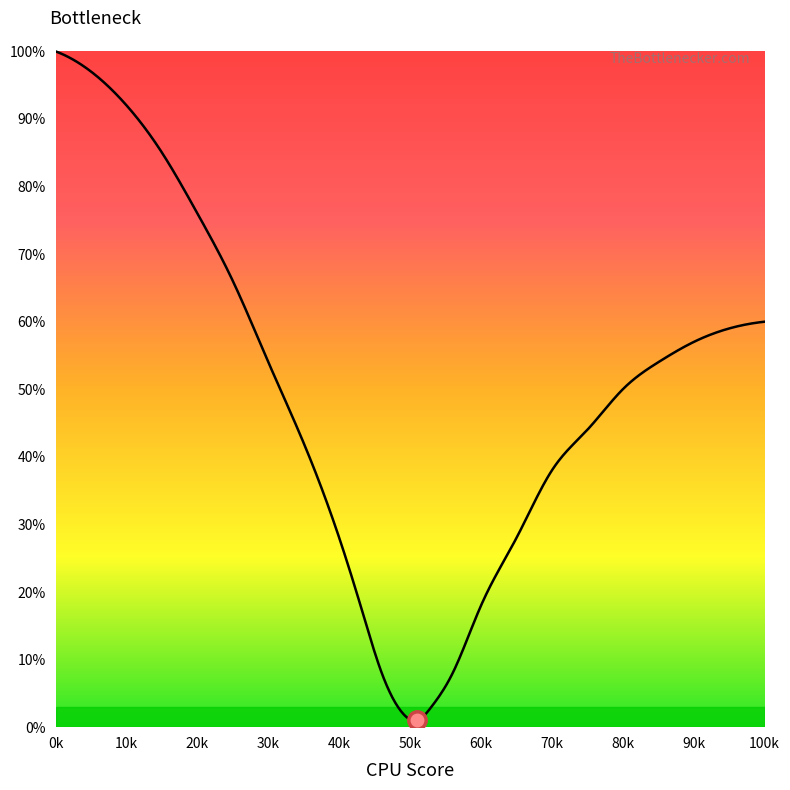

Which has a higher value, 5 or 2?

2